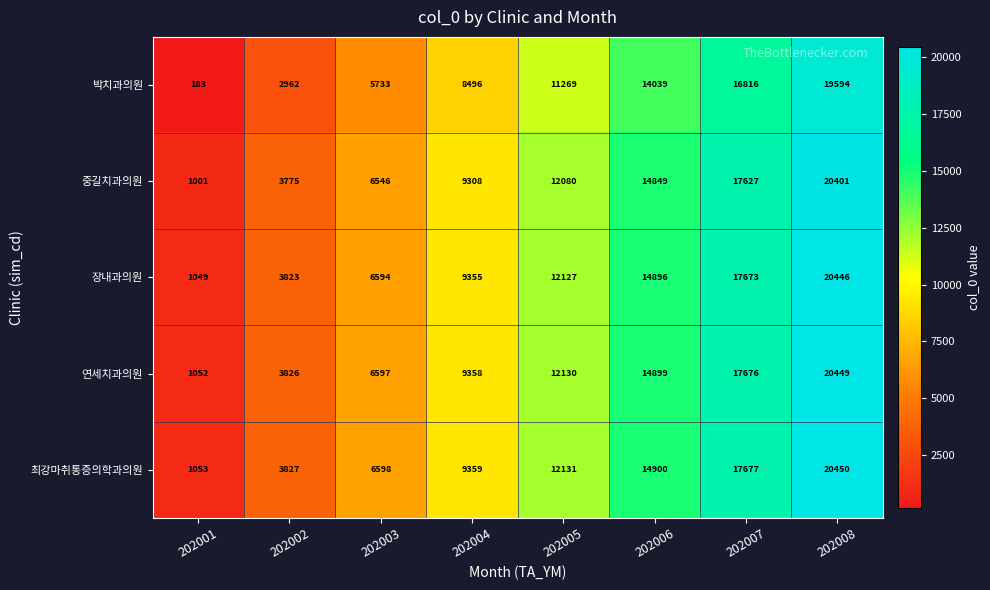

Which series has the largest range (max minus min)?

박치과의원